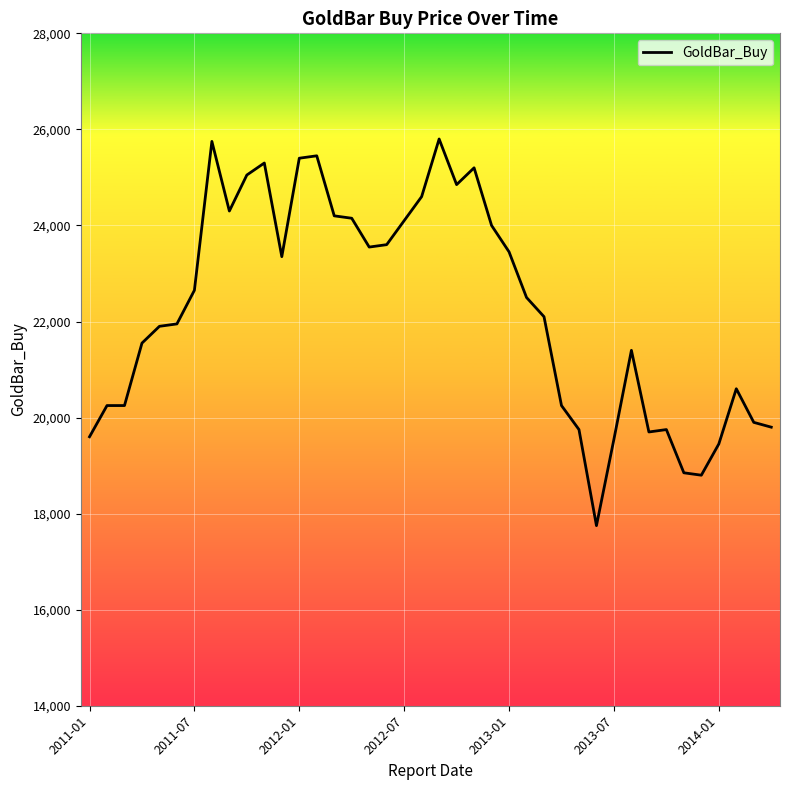

What is the smallest value displayed?

17750